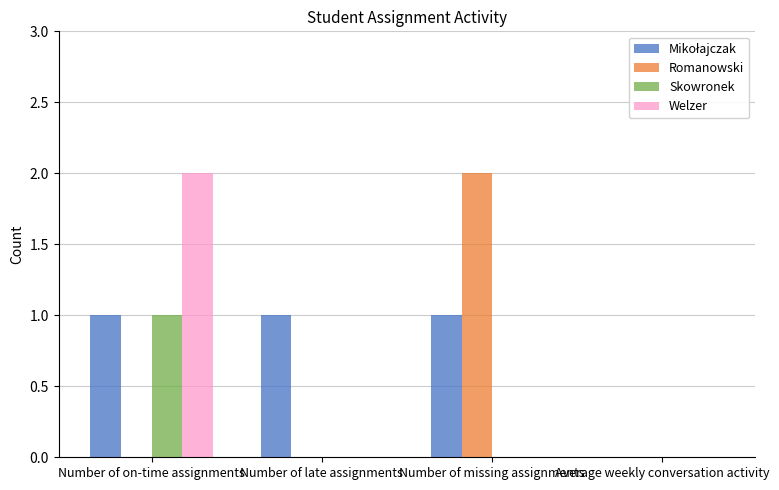

At which category is the sum across all series the highest?

Number of on-time assignments